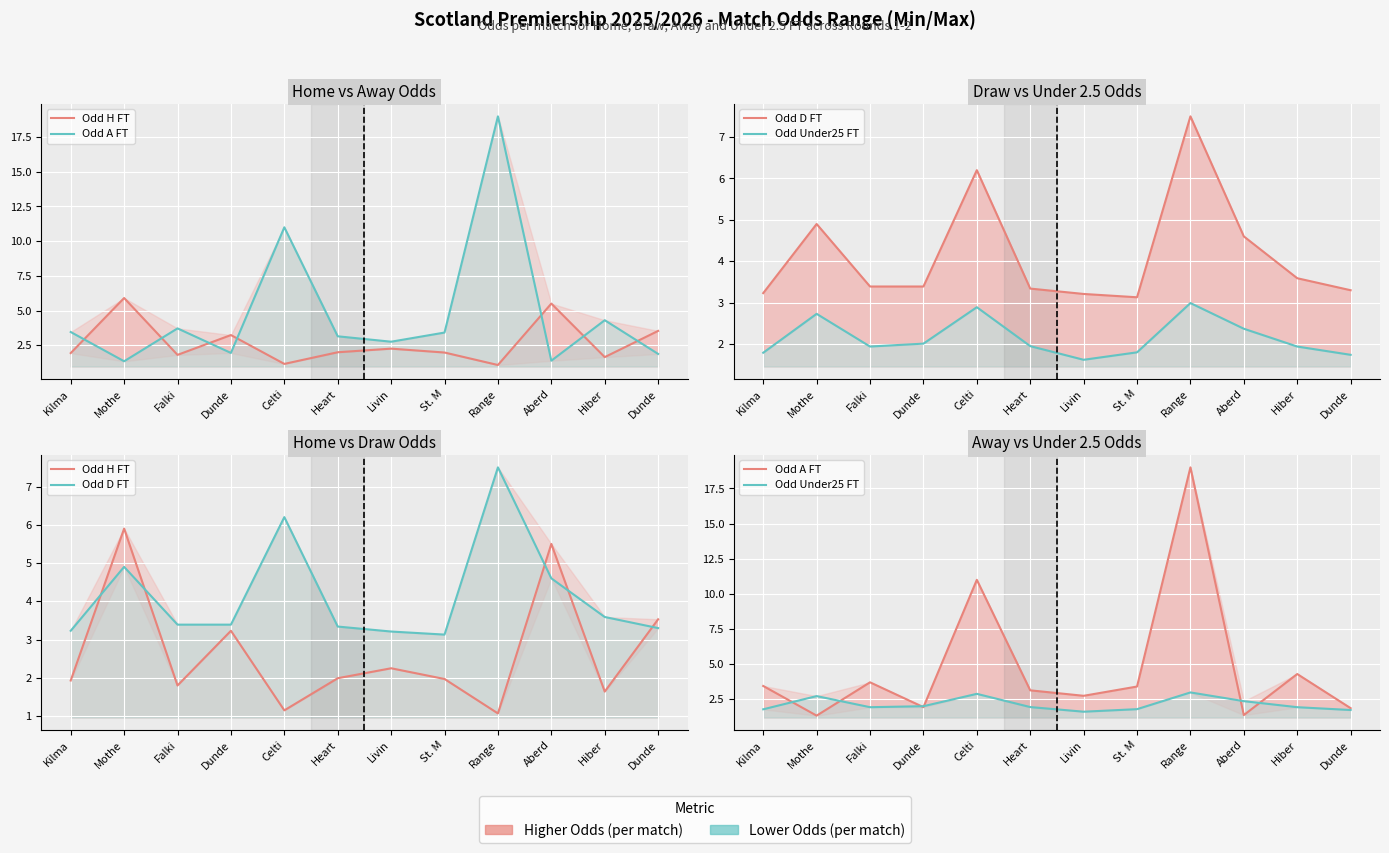

Which has a higher value, Hiber or Range?

Hiber